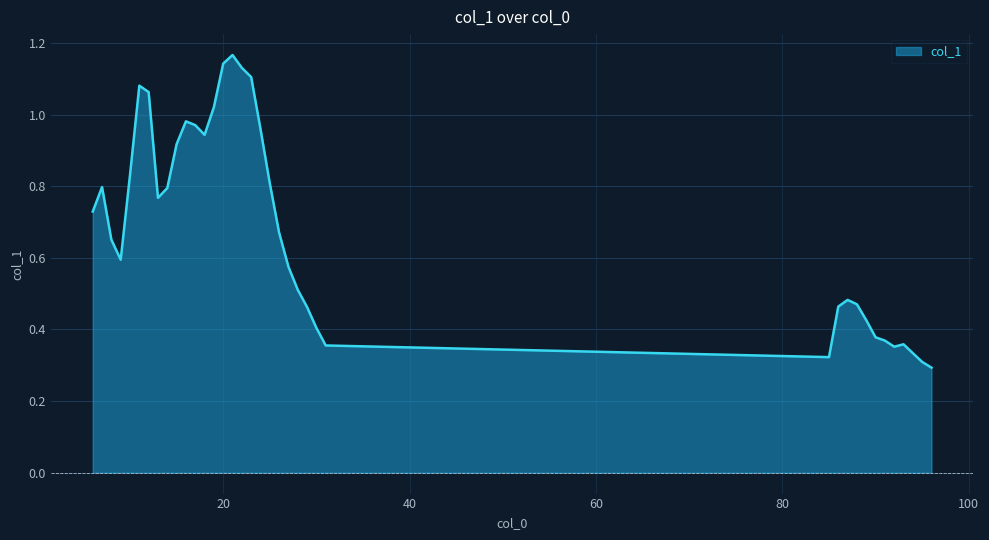

True or false: the data has more than 0 interior local peaks.

True